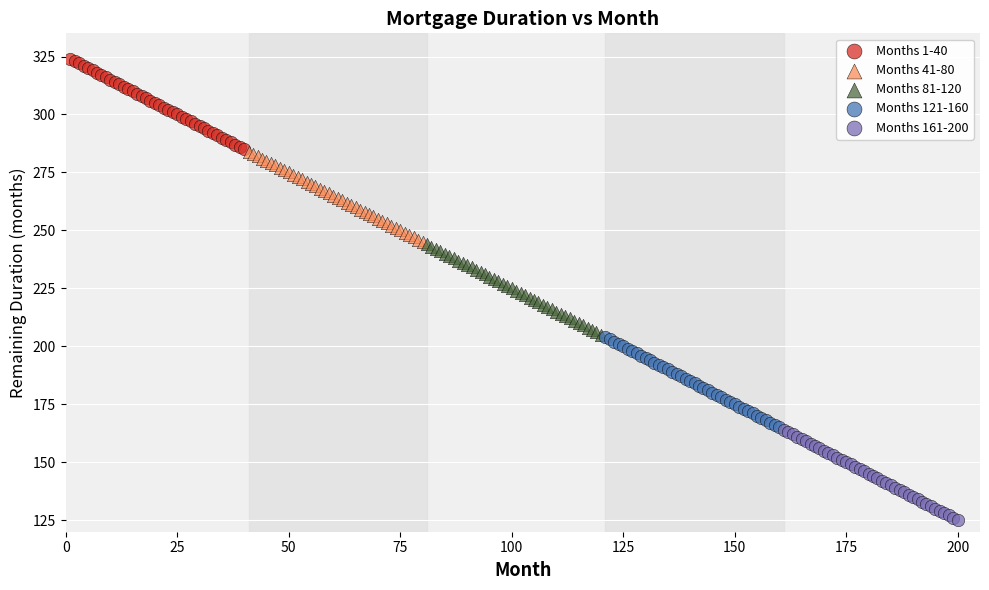

Which series reaches the minimum Y coordinate?

Months 161-200